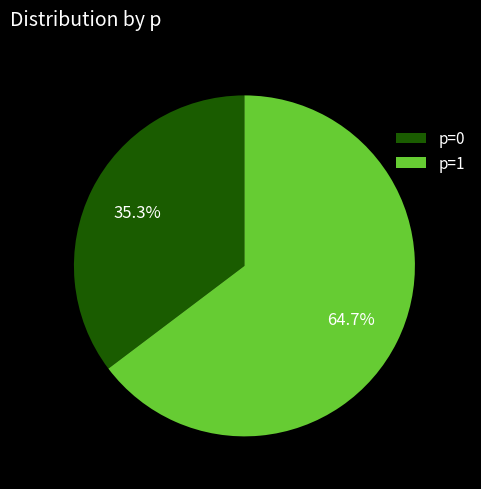

Does p=1 account for over 50% of the chart?

Yes